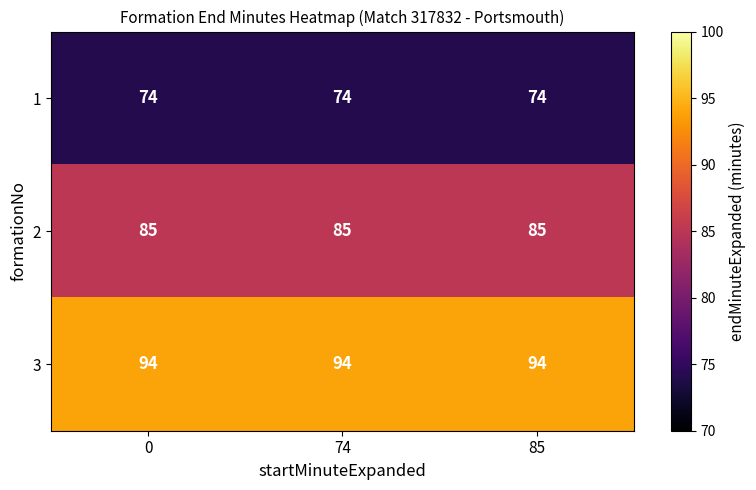

What is the sum of the 1 values at 74 and 85?

148